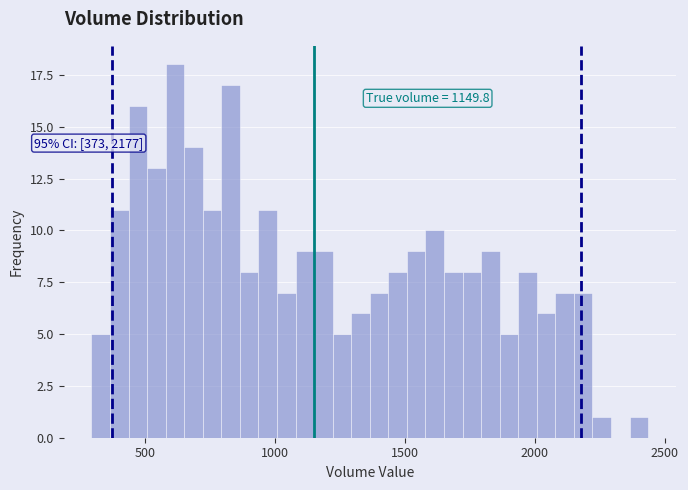

Read against the x-axis, roughly where is the centre of the tallest bar?

600